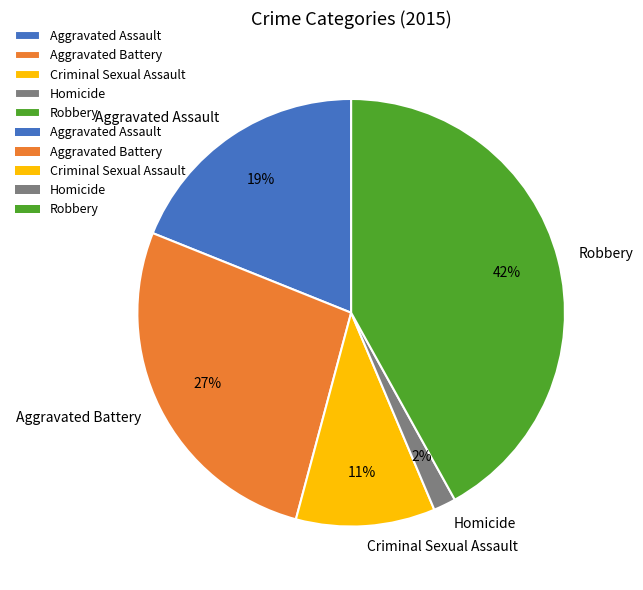

Count the number of slices in the pie.

5